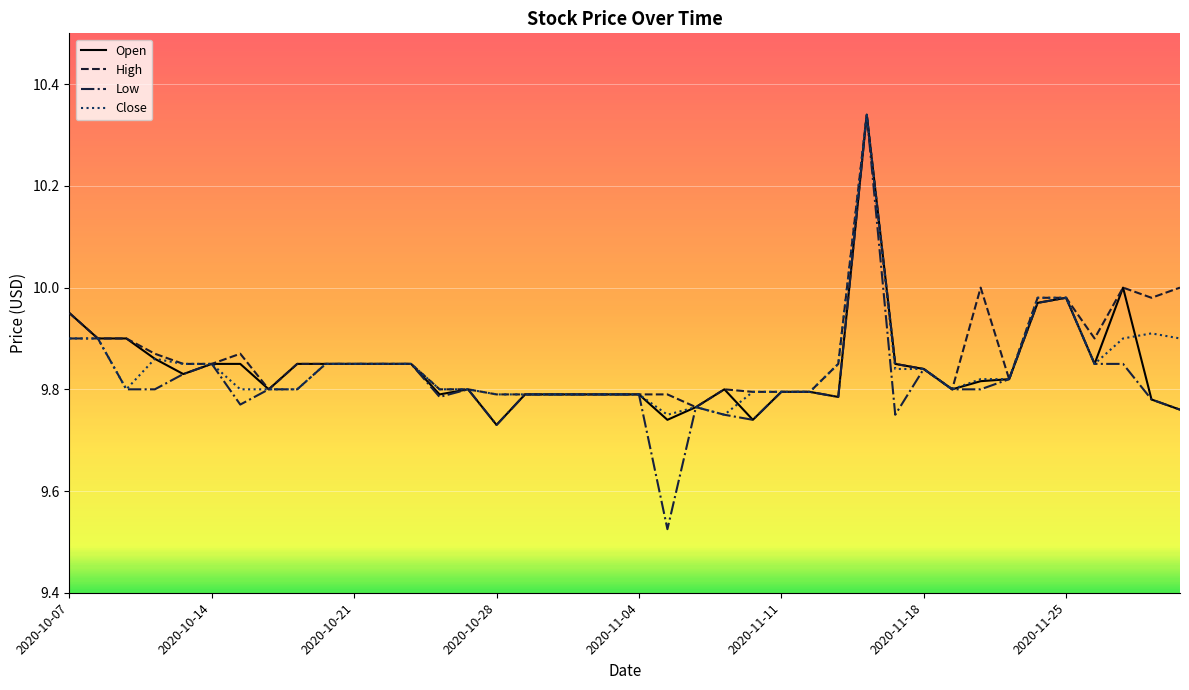

Which series has the largest range (max minus min)?

Low